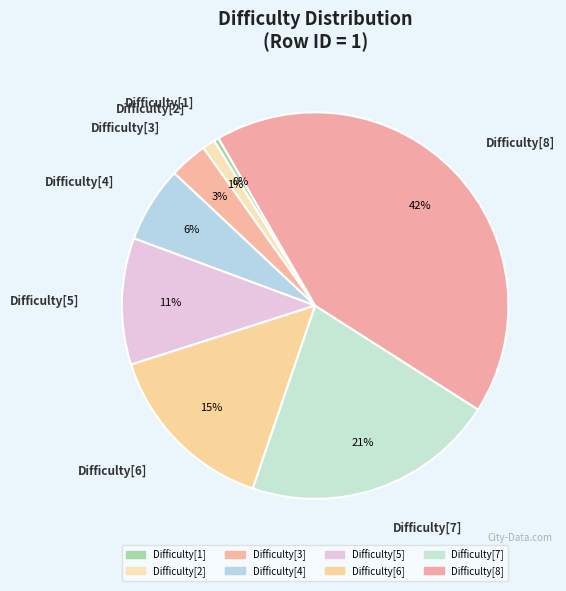

What percentage do Difficulty[6] and Difficulty[4] together represent?

21.2%